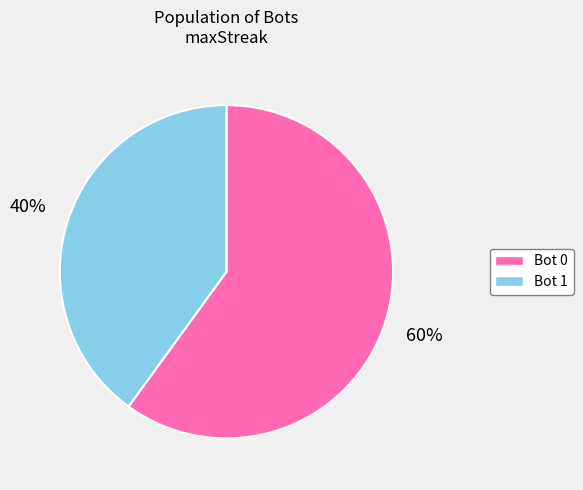

Does any single category account for the majority?

Yes